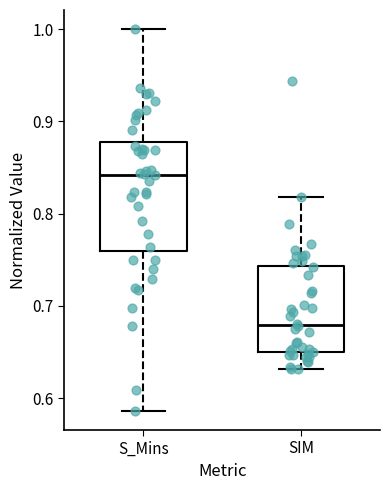

Which box is the tallest, from its lower edge to its upper edge?

S_Mins